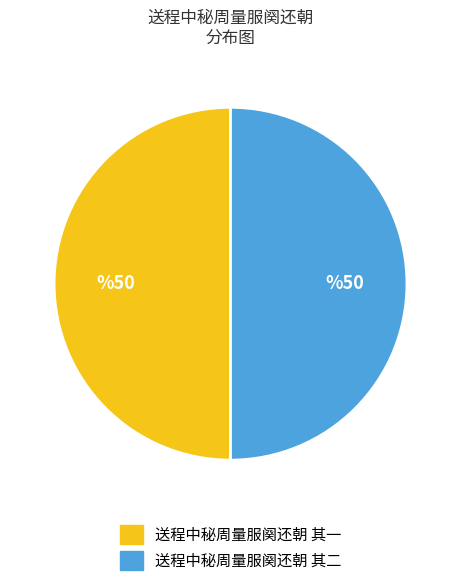

What is the ratio of the value at 送程中秘周量服阕还朝 其二 to the value at 送程中秘周量服阕还朝 其一?

1.0